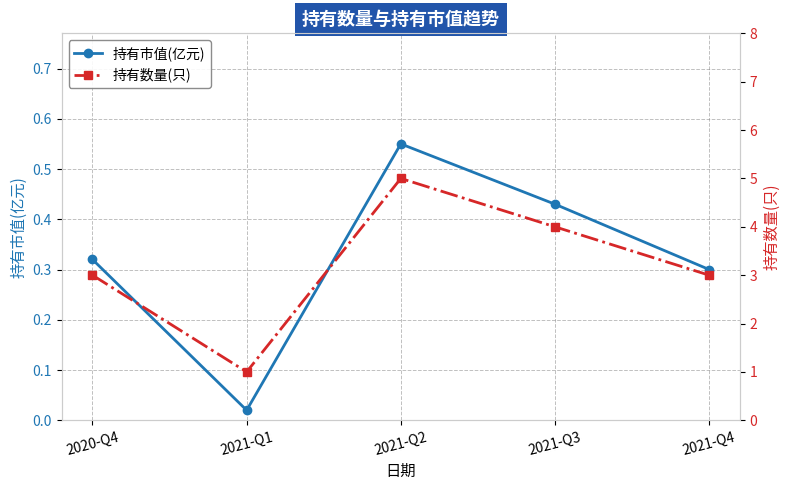

How many lines are shown in the chart?

2